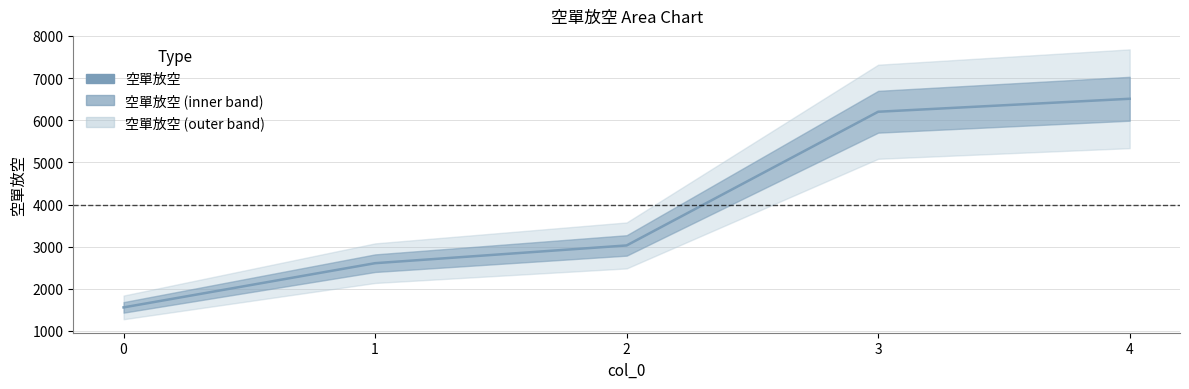

What is the sum of the values at 4 and 3?

12712